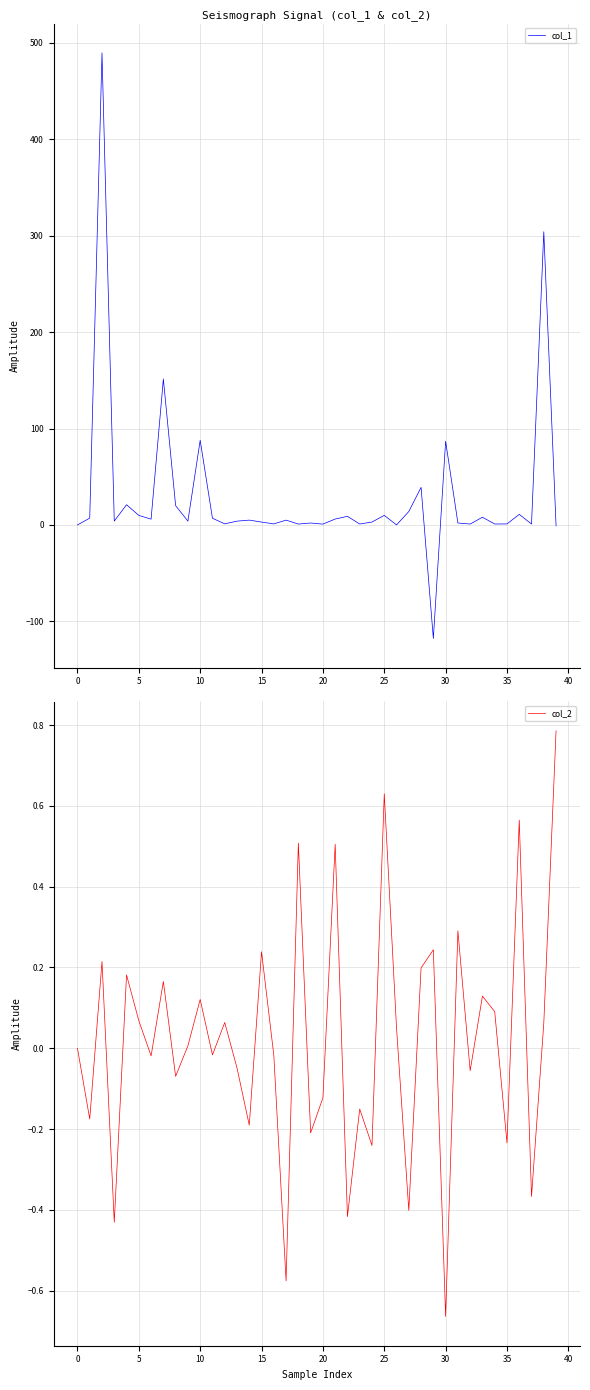

Which category has the lowest value in the col_2 series?

30